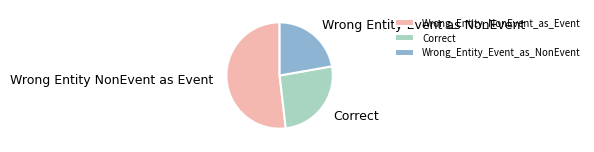

Rank the categories by value from lowest to highest.

Wrong_Entity_Event_as_NonEvent, Correct, Wrong_Entity_NonEvent_as_Event